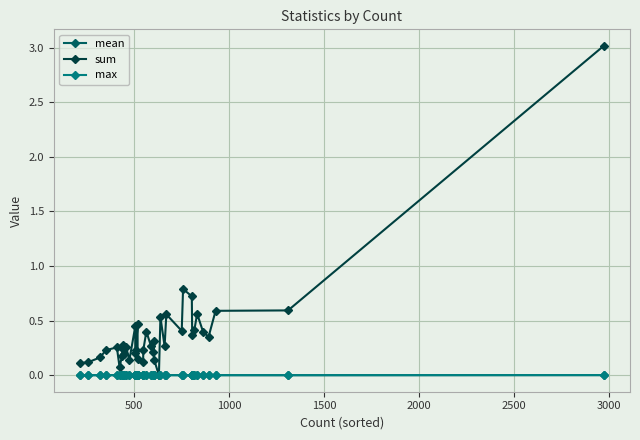

Reading left to right, extract all data points from this chart.

mean: 0.0	0.0	0.0	0.0	0.0	0.0	0.0	0.0	0.0	0.0	0.0	0.0	0.0	0.0	0.0	0.0	0.0	0.0	0.0	0.0	0.0	0.0	0.0	0.0	0.0	0.0	0.0	0.0	0.0	0.0	0.0	0.0	0.0	0.0	0.0	0.0	0.0	0.0	0.0
sum: 0.1	0.1	0.2	0.2	0.3	0.1	0.2	0.2	0.3	0.2	0.3	0.1	0.5	0.2	0.2	0.5	0.1	0.1	0.2	0.4	0.3	0.2	0.3	0.1	0.0	0.5	0.3	0.6	0.4	0.8	0.7	0.4	0.4	0.6	0.4	0.4	0.6	0.6	3.0
max: 0.0	0.0	0.0	0.0	0.0	0.0	0.0	0.0	0.0	0.0	0.0	0.0	0.0	0.0	0.0	0.0	0.0	0.0	0.0	0.0	0.0	0.0	0.0	0.0	0.0	0.0	0.0	0.0	0.0	0.0	0.0	0.0	0.0	0.0	0.0	0.0	0.0	0.0	0.0